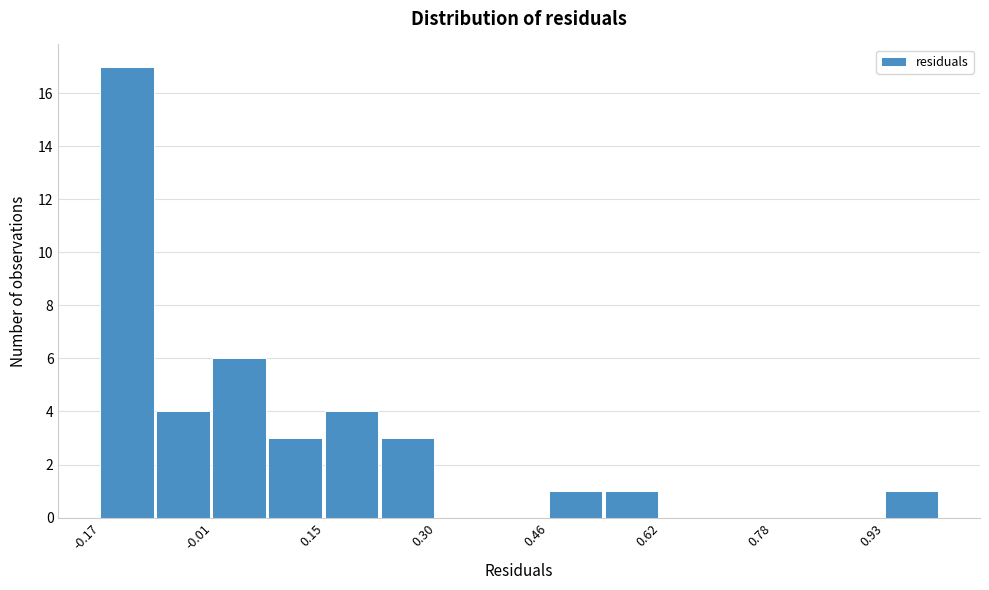

Around what value on the x-axis is the tallest bar? Give the approximate position of its centre, as read against the axis.

-0.12